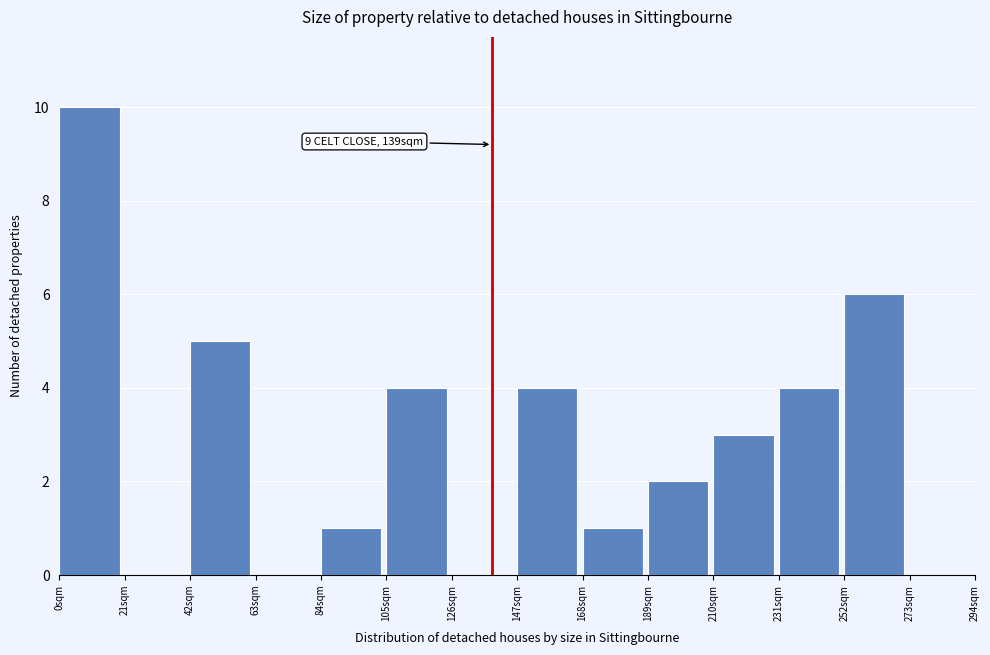

Which range on the x-axis has the tallest bar?

0 to 21